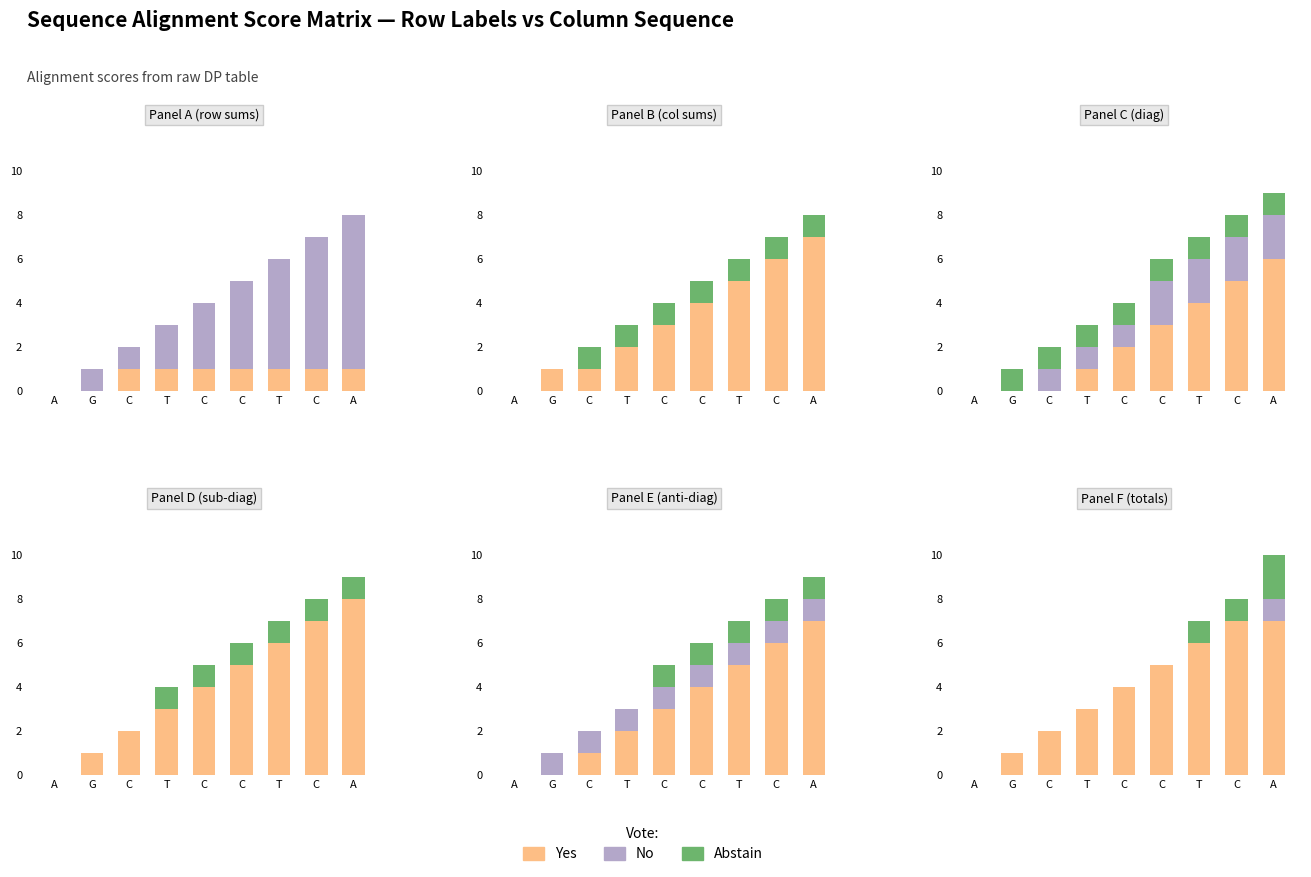

The value of No at C is 0. True or false?

True